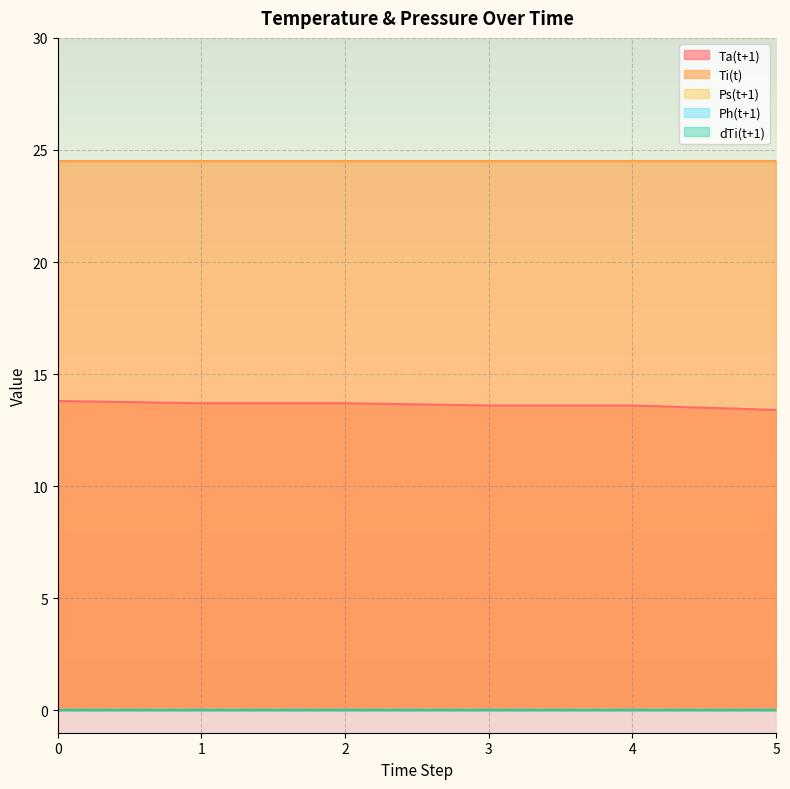

Reading right to left, extract all data points from this chart.

Ta(t+1): 5=13.4	4=13.6	3=13.6	2=13.7	1=13.7	0=13.8
Ti(t): 5=24.5	4=24.5	3=24.5	2=24.5	1=24.5	0=24.5
Ps(t+1): 5=0.0	4=0.0	3=0.0	2=0.0	1=0.0	0=0.0
Ph(t+1): 5=0.0	4=0.0	3=0.0	2=0.0	1=0.0	0=0.0
dTi(t+1): 5=0.0	4=0.0	3=0.0	2=0.0	1=0.0	0=0.0